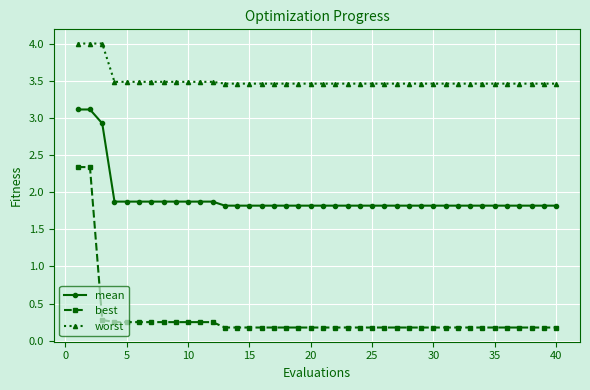

What is the sum of all worst values?

140.2